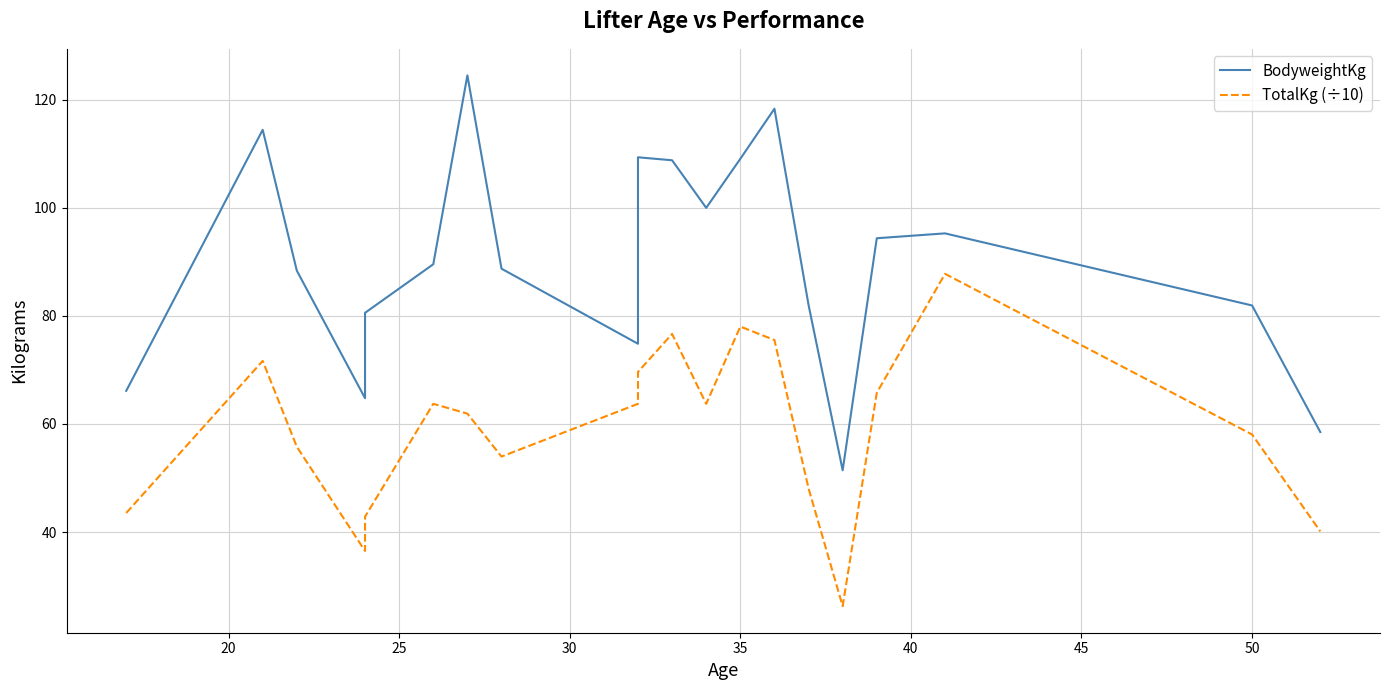

Does the chart display data point markers on the line(s)?

No